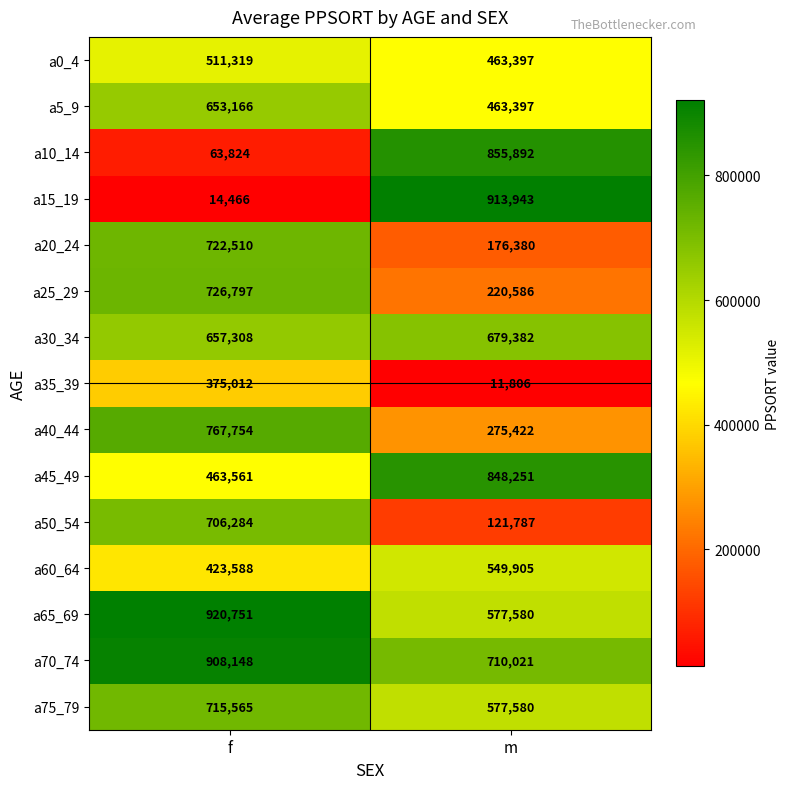

What is the spread (max minus min) of values at f?

906285